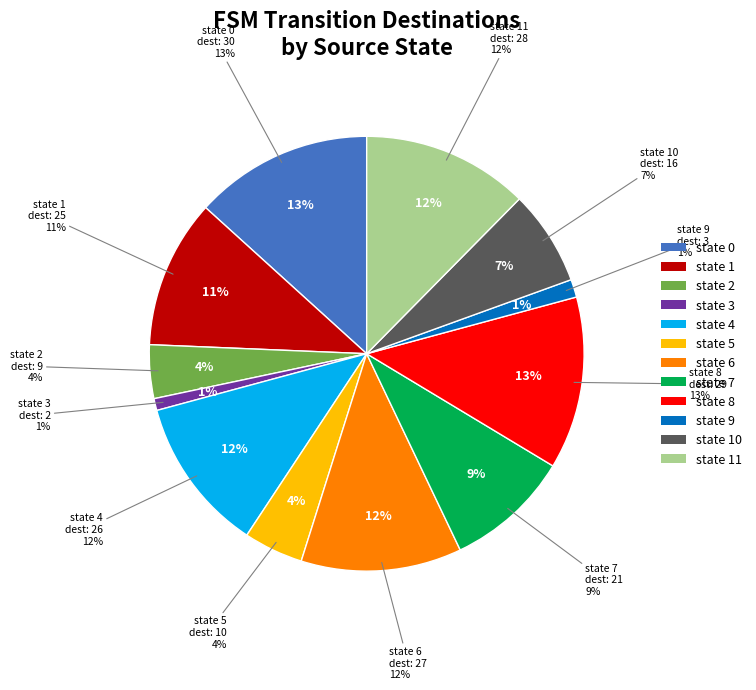

Which has a higher value, state 0 or state 3?

state 0